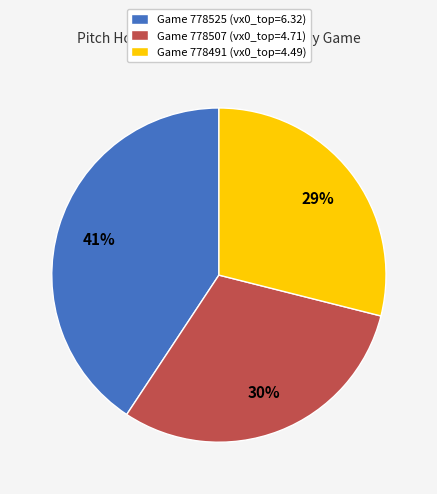

To the nearest percent, what is the average slice percentage?

33%